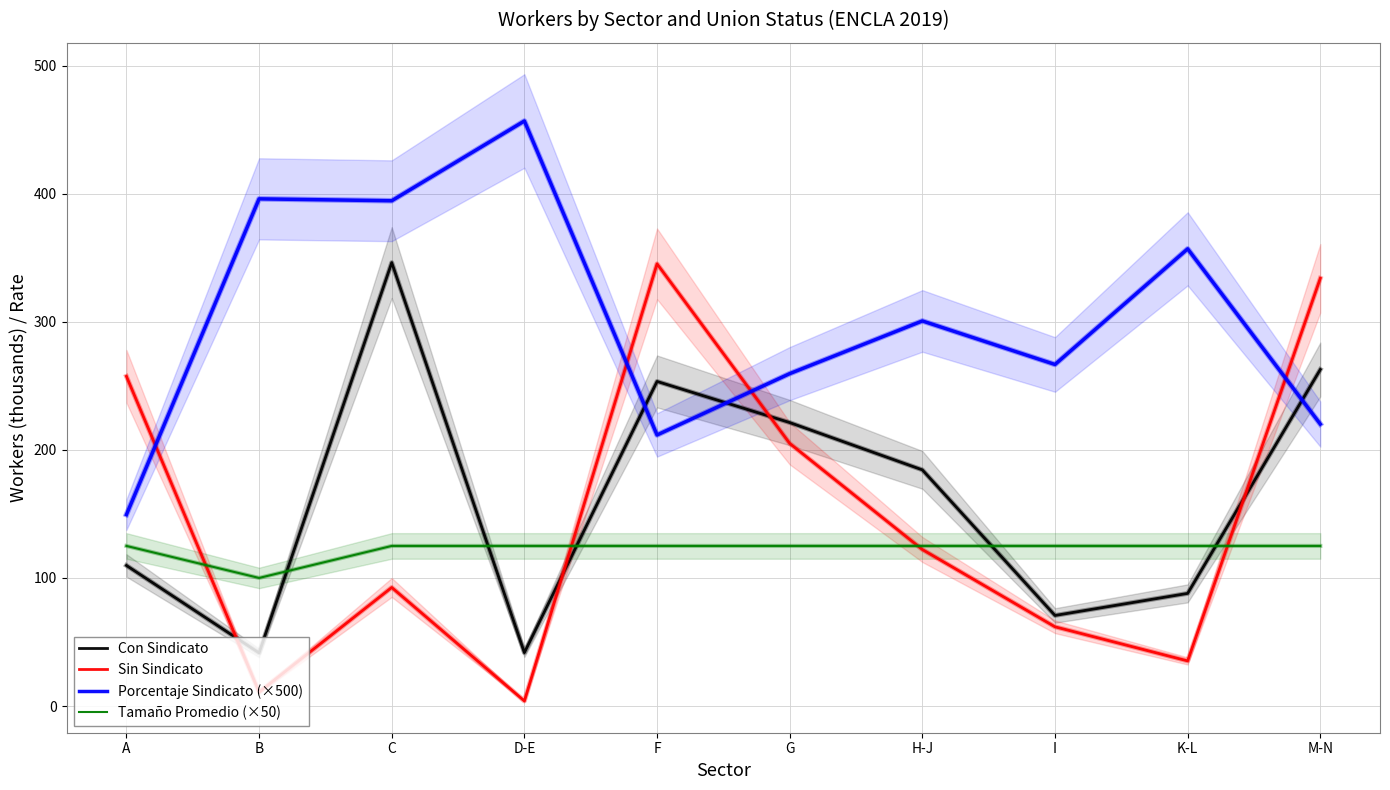

What are all the series names shown in the legend?

Con Sindicato, Sin Sindicato, Porcentaje Sindicato (×500), Tamaño Promedio (×50)